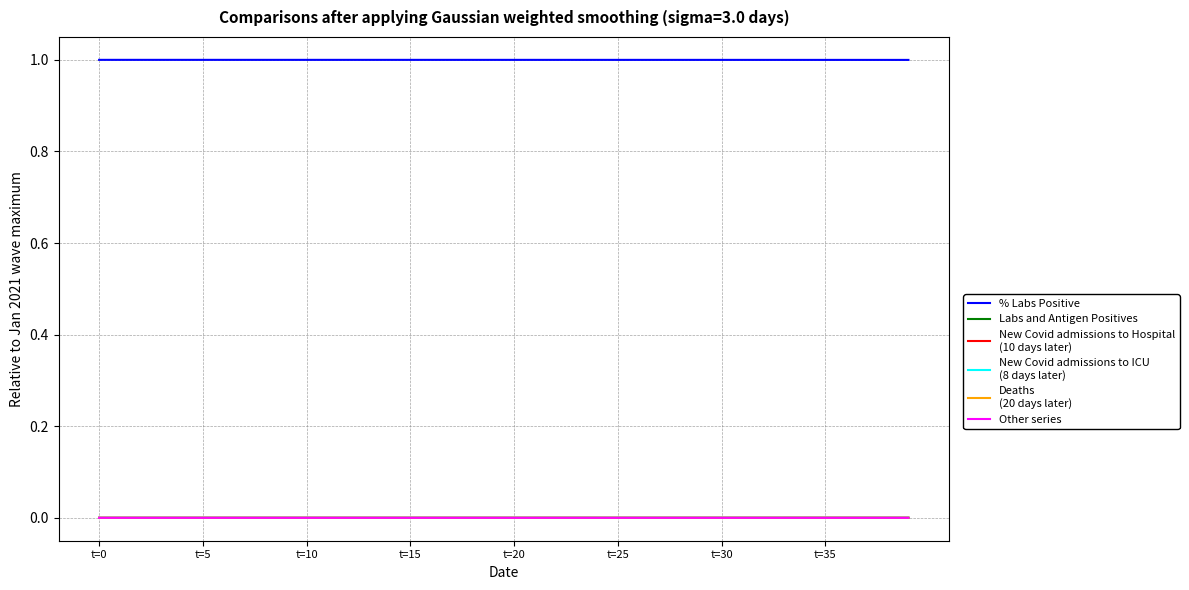

What is the maximum value shown in the chart?

1.0